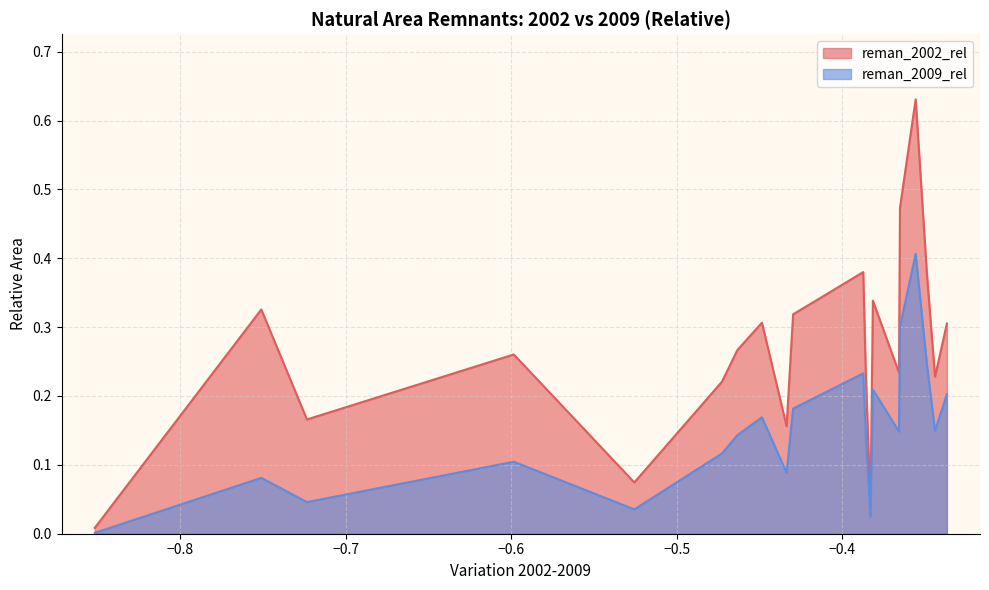

True or false: reman_2009_rel and reman_2002_rel intersect in this chart.

False